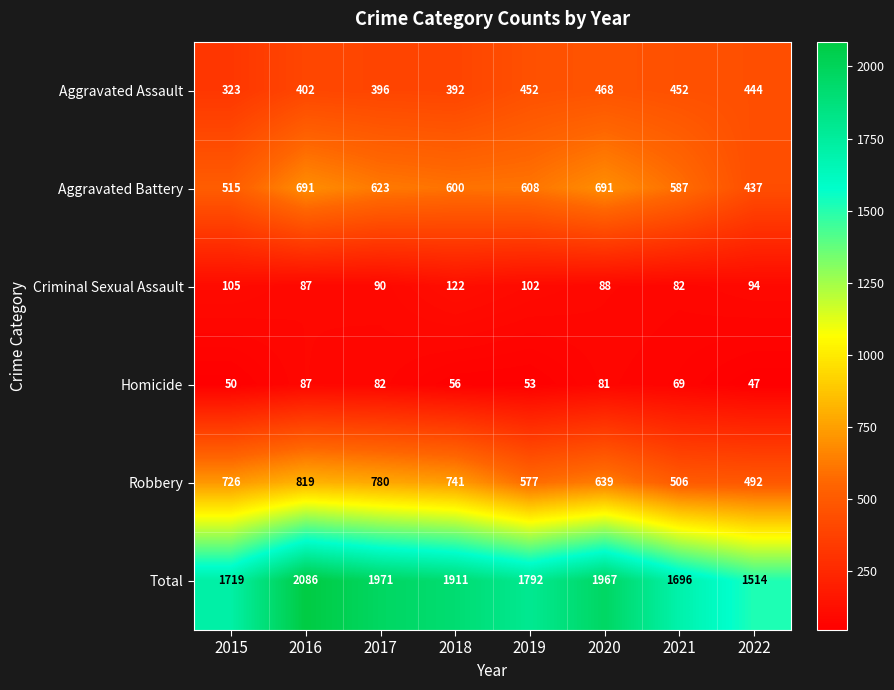

What is the smallest value displayed?

47